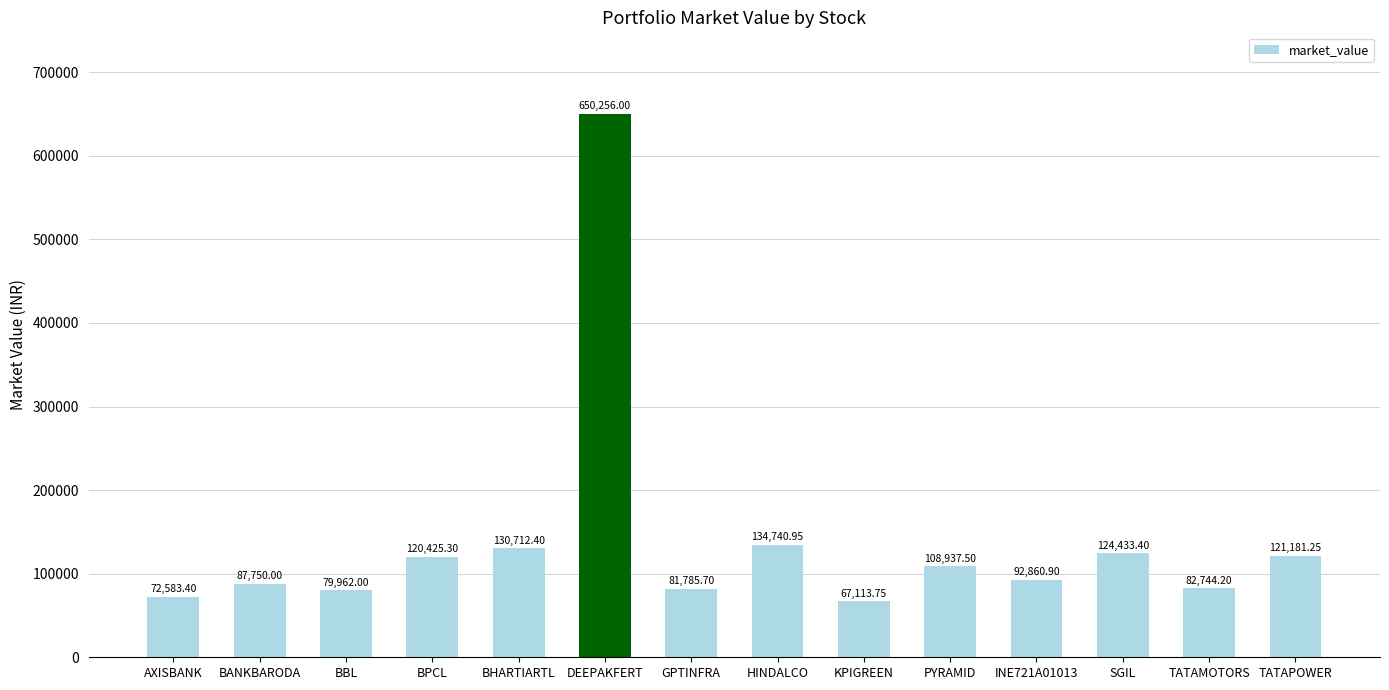

What position from the left is BBL?

3